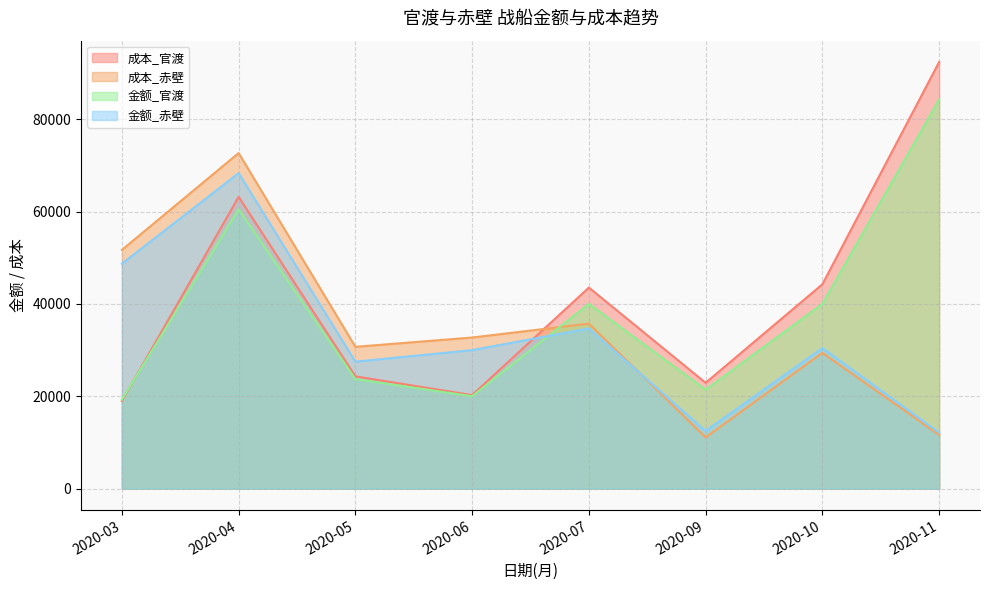

How many categories are shown in the chart?

8